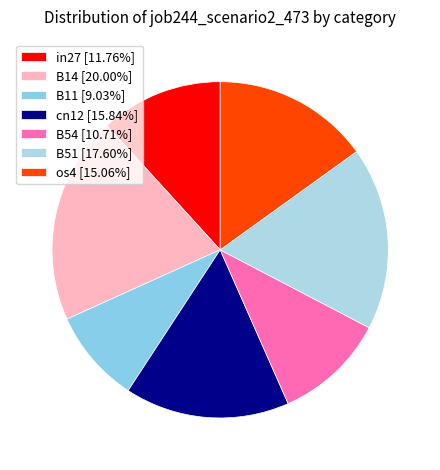

What is the change in value from in27 to B51?

+0.3